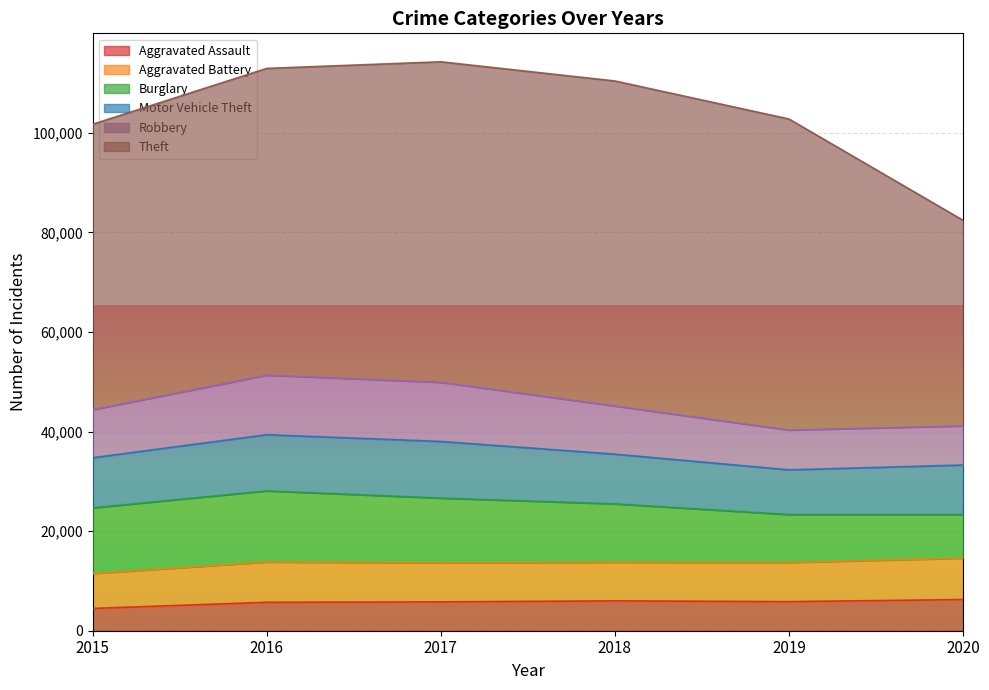

Which series has the widest spread of values?

Theft